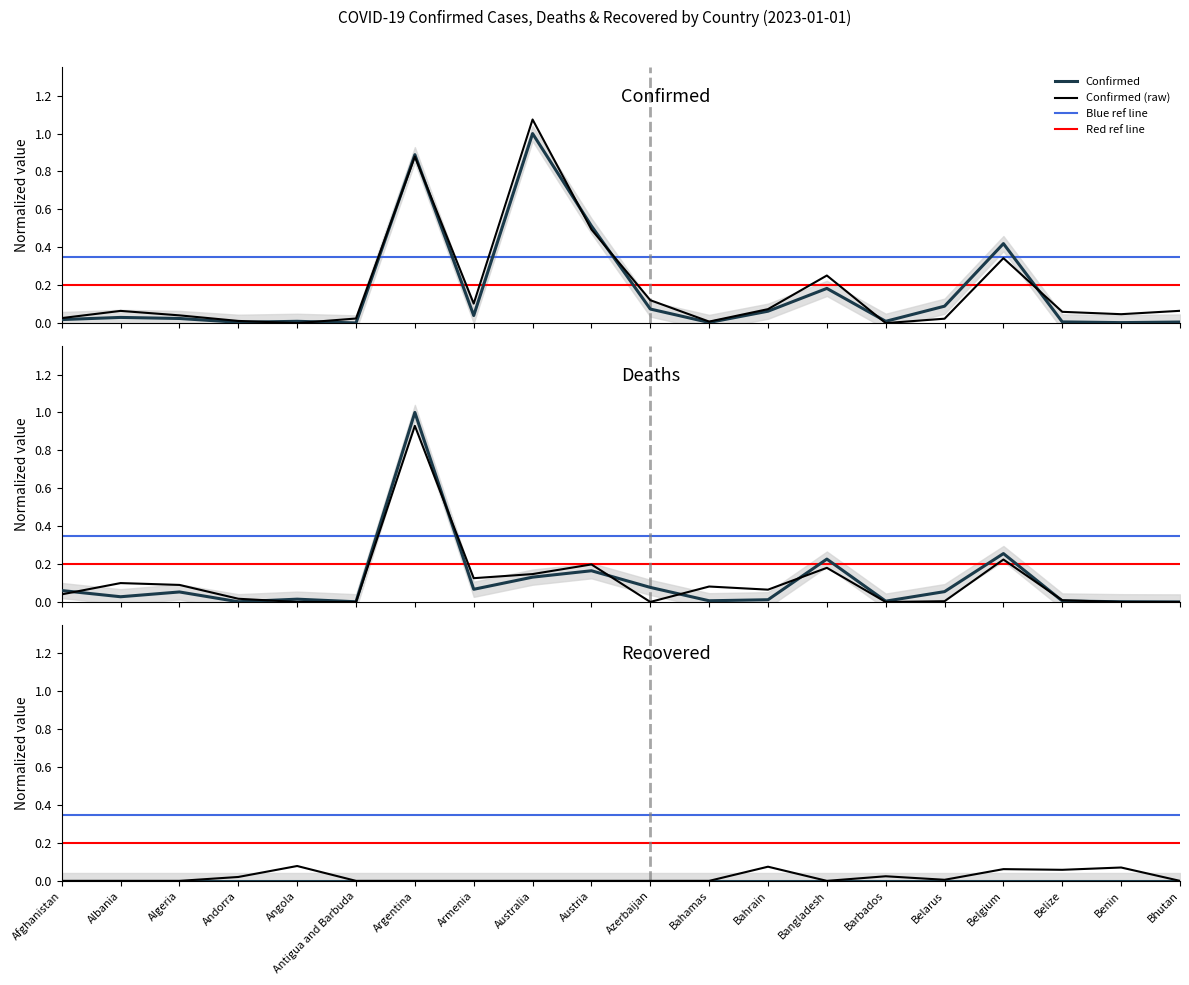

Reading left to right, transcribe all the data shown in this chart.

Confirmed: 0.0	0.0	0.0	0.0	0.0	0.0	0.9	0.0	1.0	0.5	0.1	0.0	0.1	0.2	0.0	0.1	0.4	0.0	0.0	0.0
Deaths: 0.1	0.0	0.1	0.0	0.0	0.0	1.0	0.1	0.1	0.2	0.1	0.0	0.0	0.2	0.0	0.1	0.3	0.0	0.0	0.0